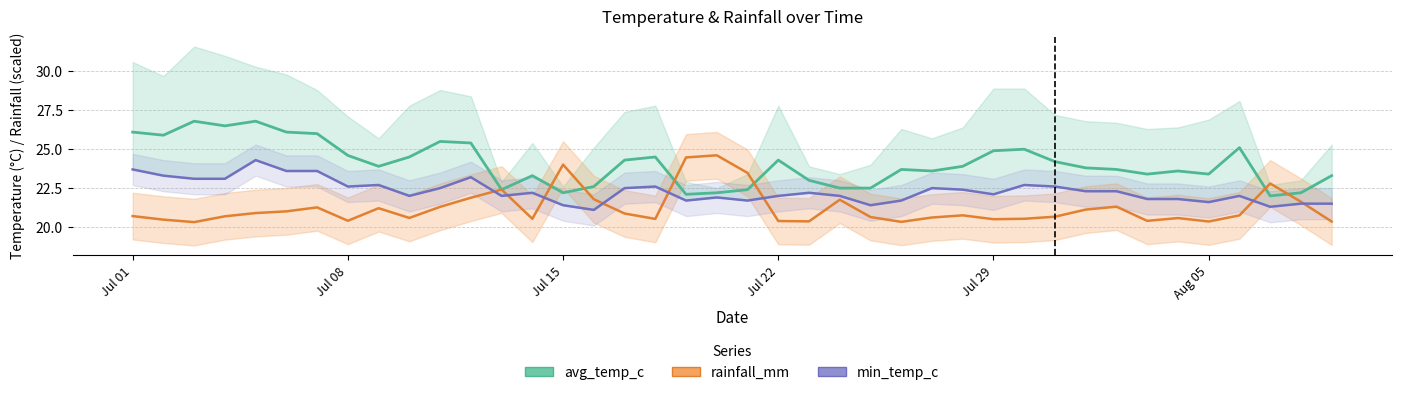

How many times do min_temp_c and rainfall_mm cross each other?

8